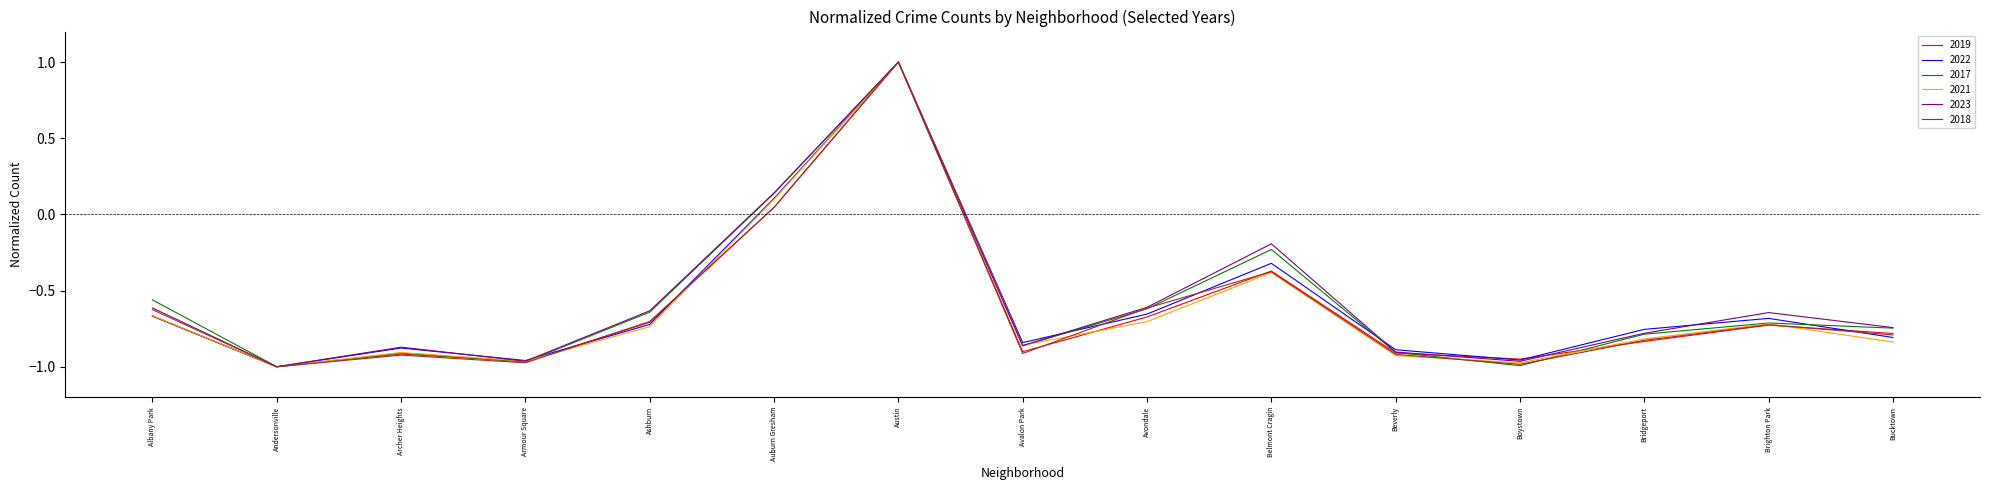

At which label does 2021 reach its peak?

Austin